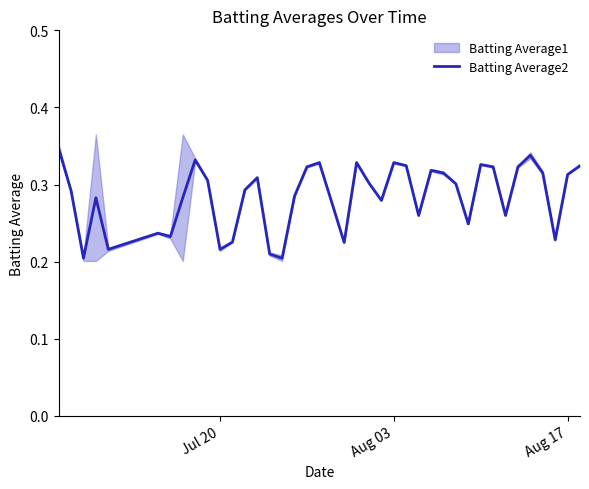

How many data points does each series have?

40